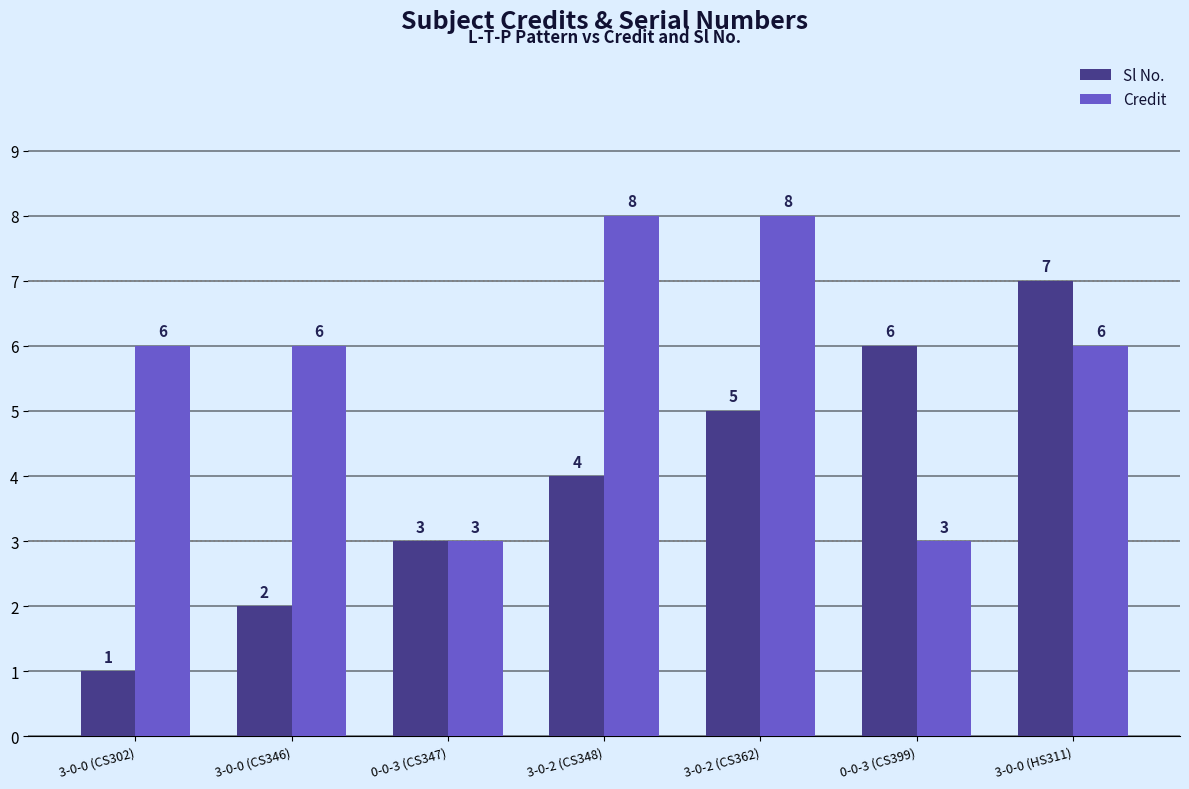

The Credit series shows 5 at 3-0-2 (CS362). True or false?

False